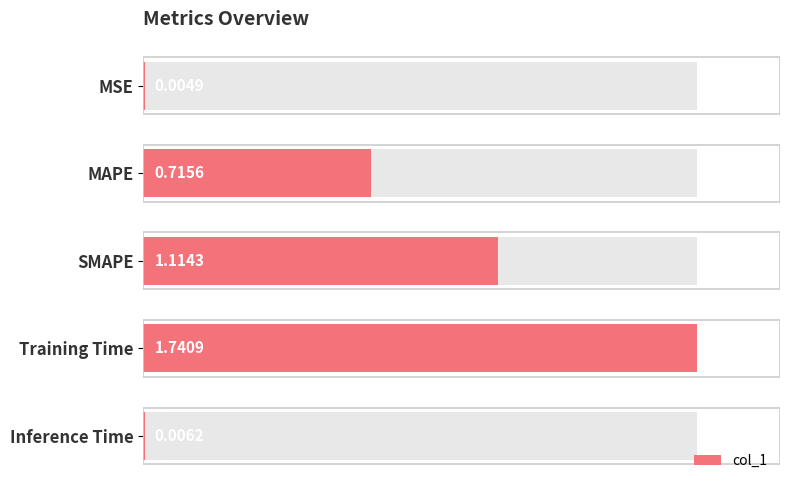

What is the average value?

0.7